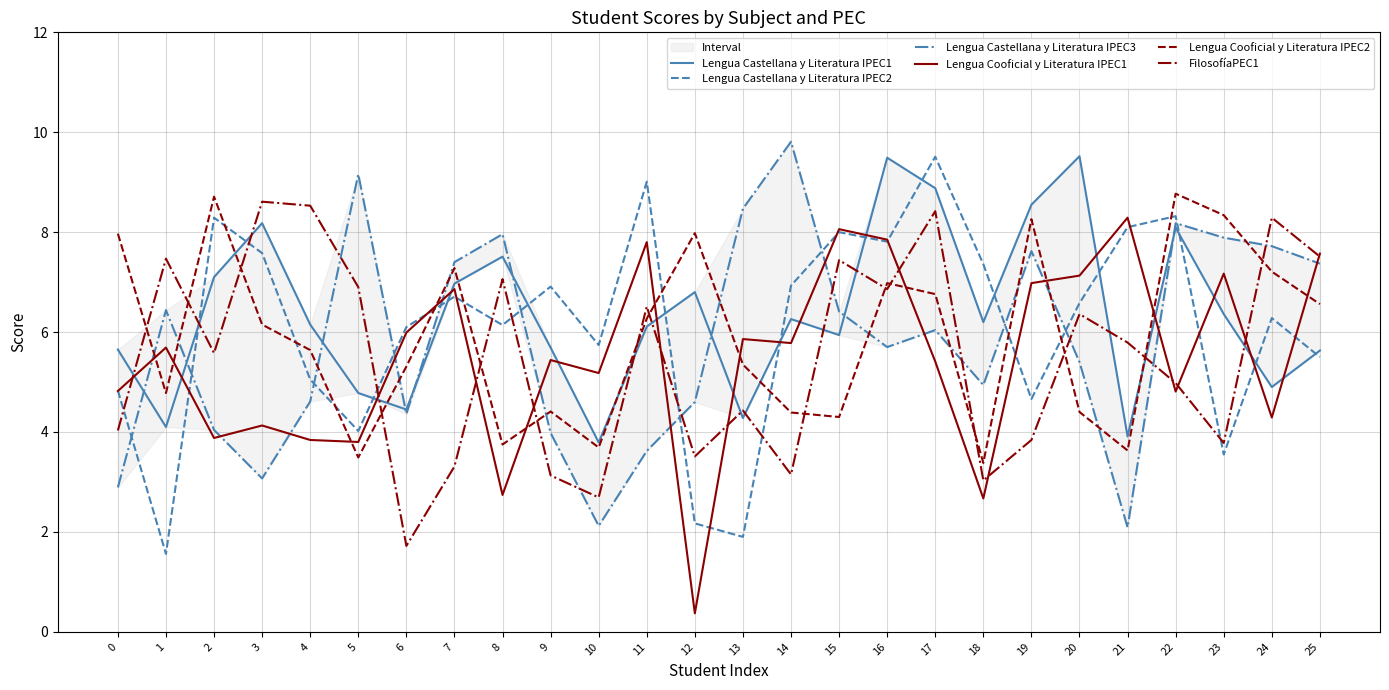

Where do Lengua Castellana y Literatura IPEC1 and Lengua Cooficial y Literatura IPEC1 first cross each other?

0 and 1